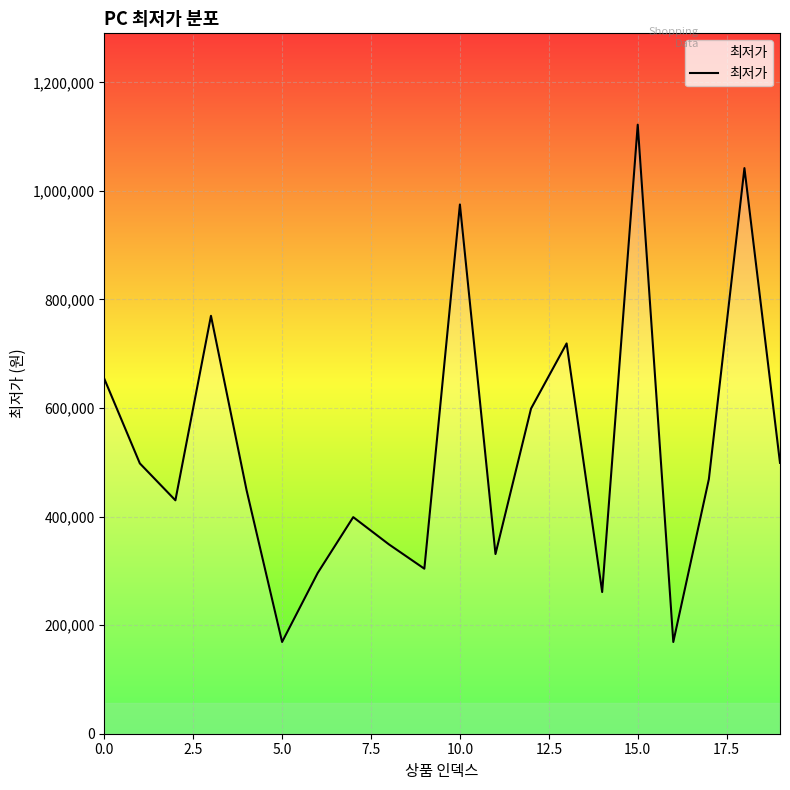

What is the difference between the maximum and minimum values?

953000